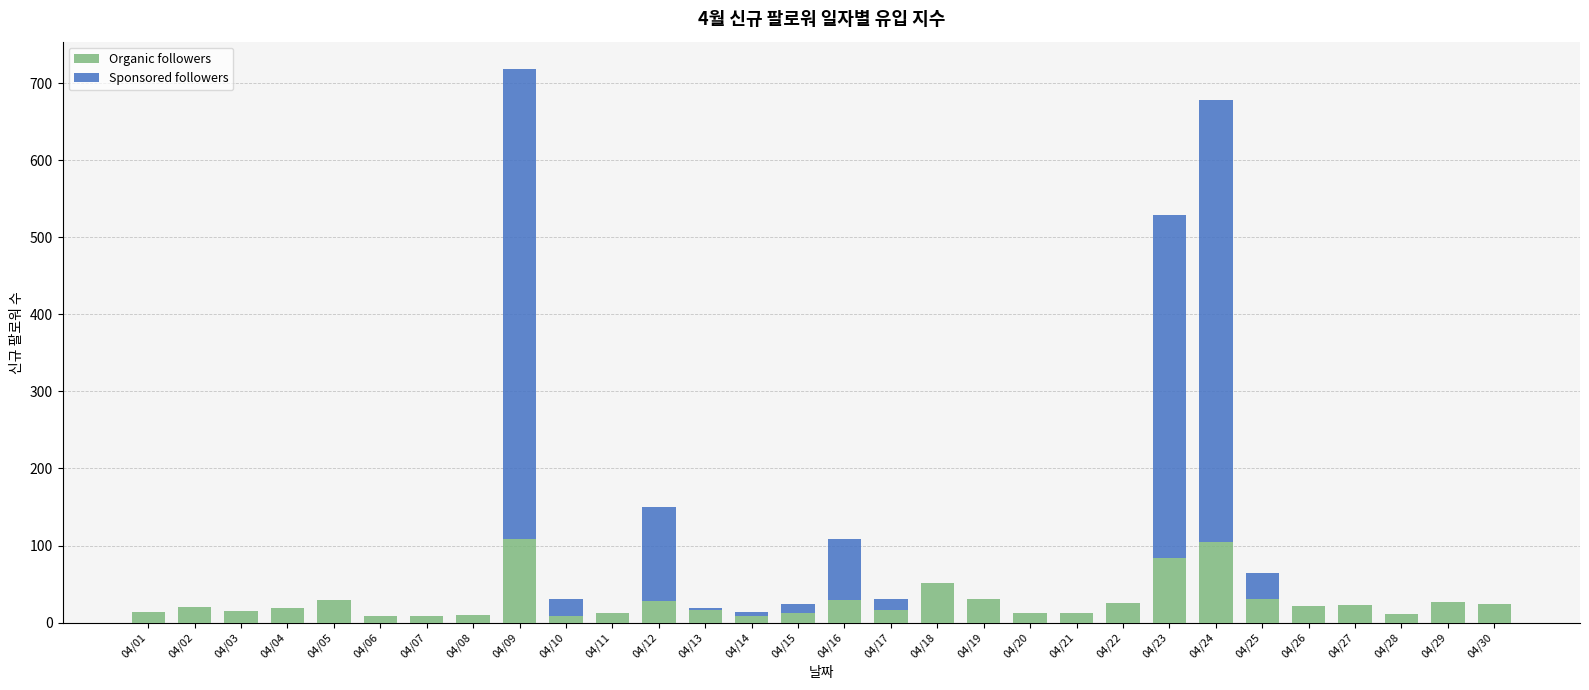

Count the number of data series in this chart.

2